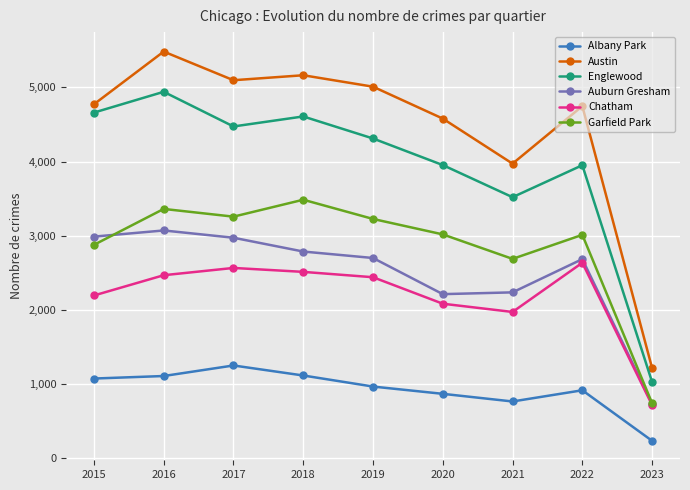

True or false: Englewood and Austin intersect in this chart.

False